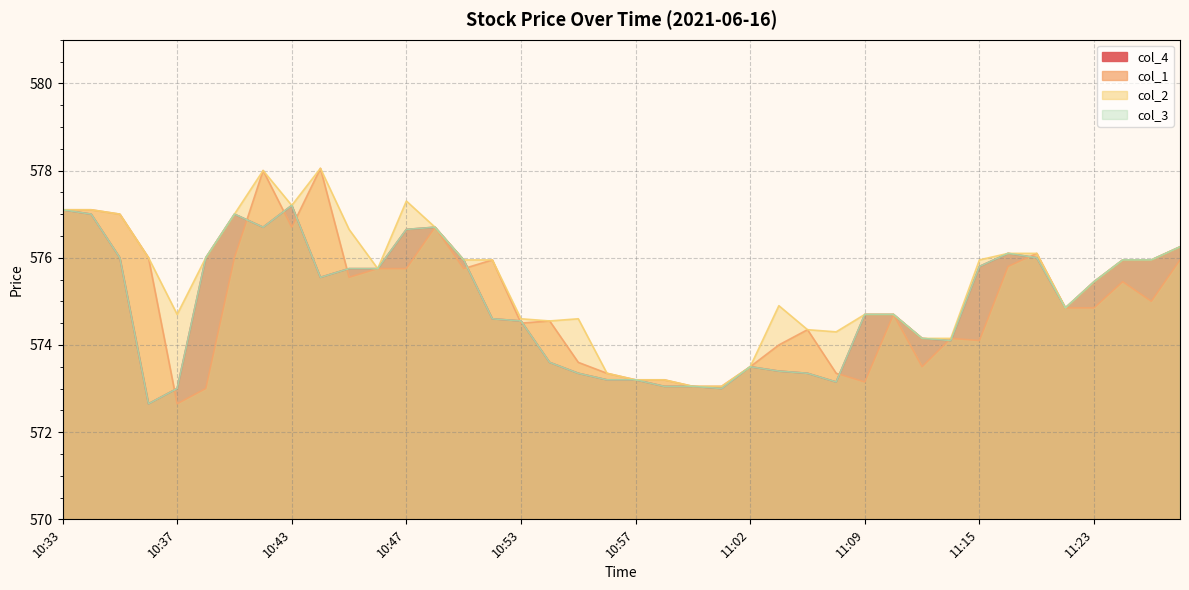

Which series has the largest range (max minus min)?

col_1